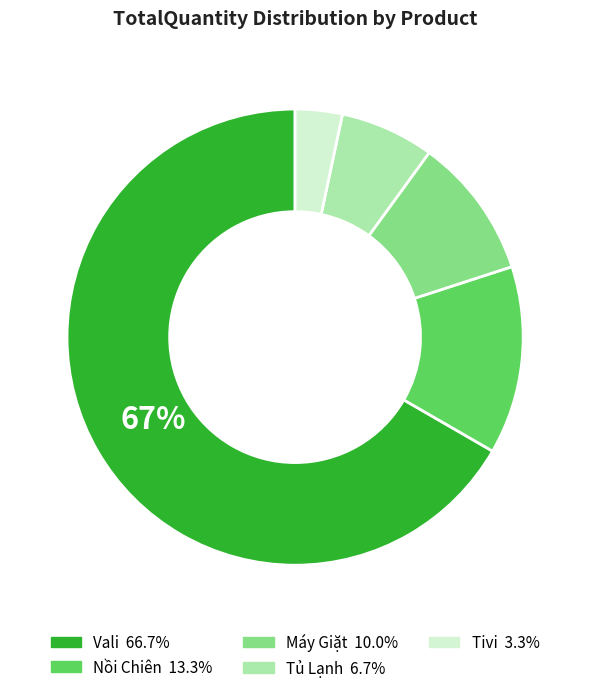

What is the change in value from Vali to Máy Giặt?

-85